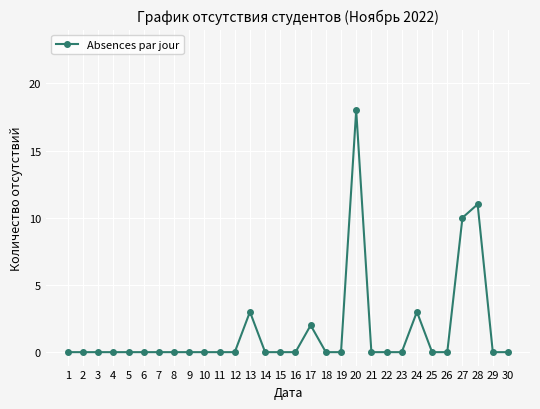

True or false: the data has more than 2 interior local peaks.

True